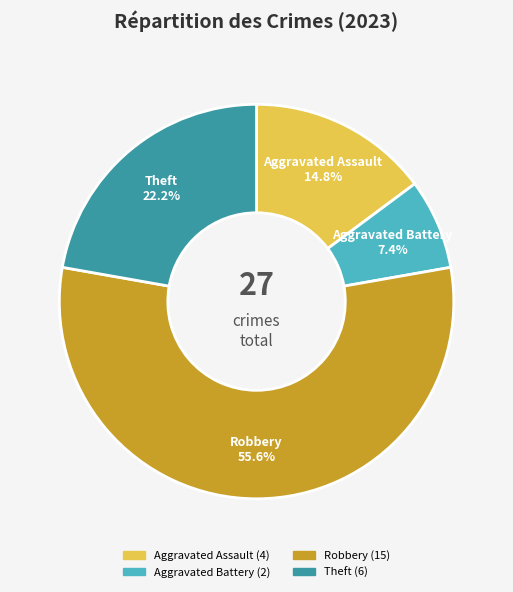

To the nearest percent, what percentage of the pie is Theft?

22%